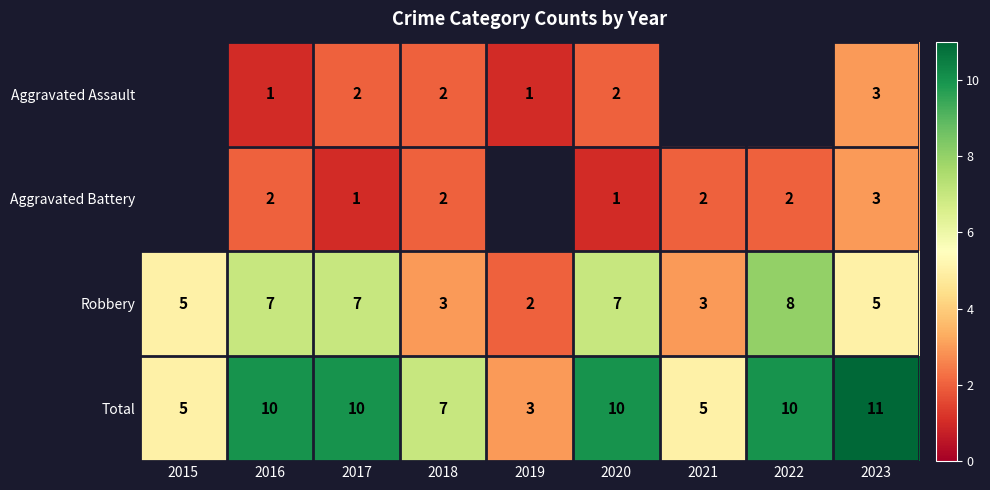

How many Total values are between 5 and 10?

7